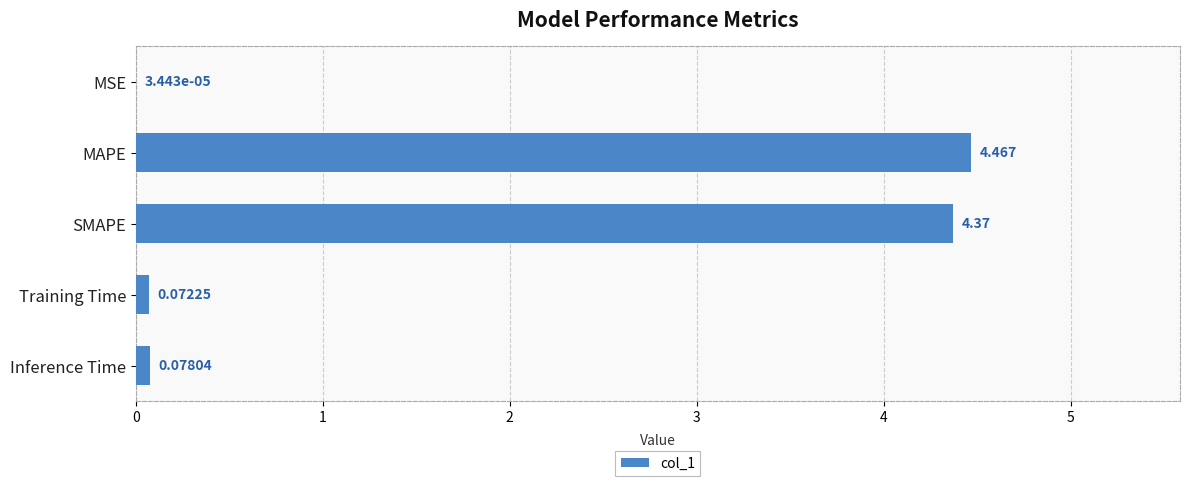

How many series are shown in this chart?

1